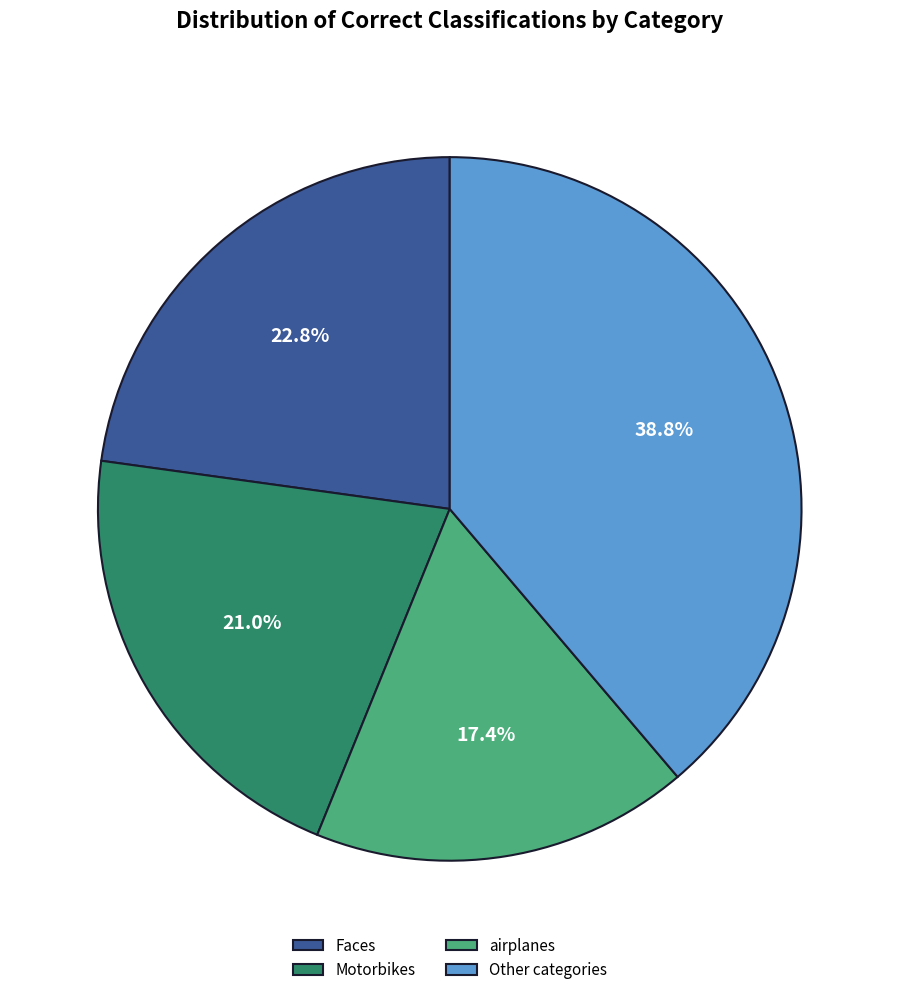

Rank the categories by value from highest to lowest.

Other categories, Faces, Motorbikes, airplanes